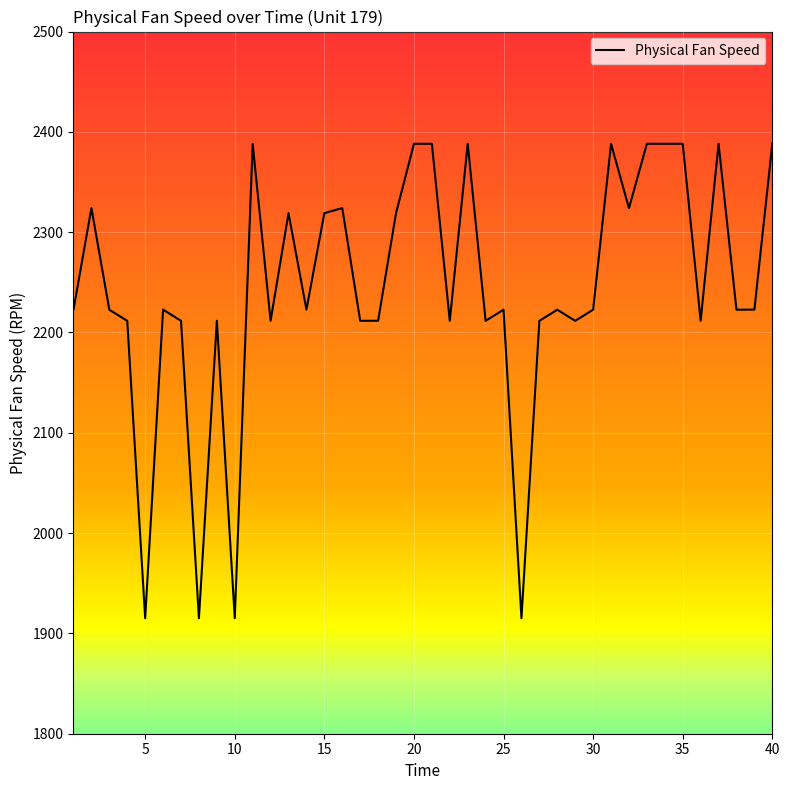

Does the chart display data point markers on the line(s)?

No